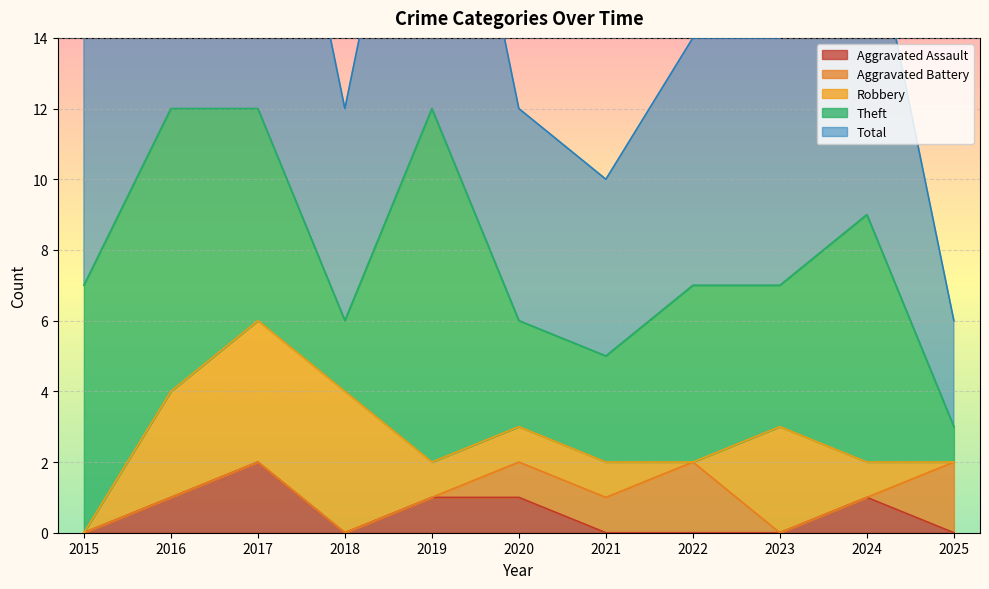

What is the difference between the maximum and minimum values in the Total series?

9